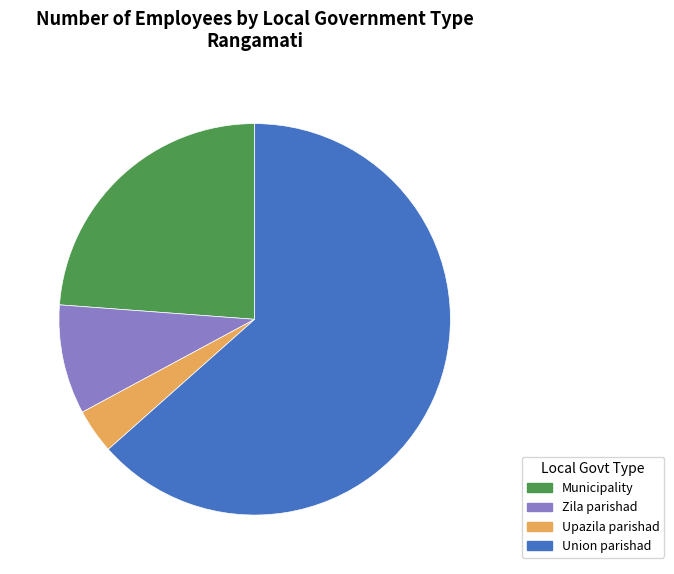

Count the number of slices in the pie.

4